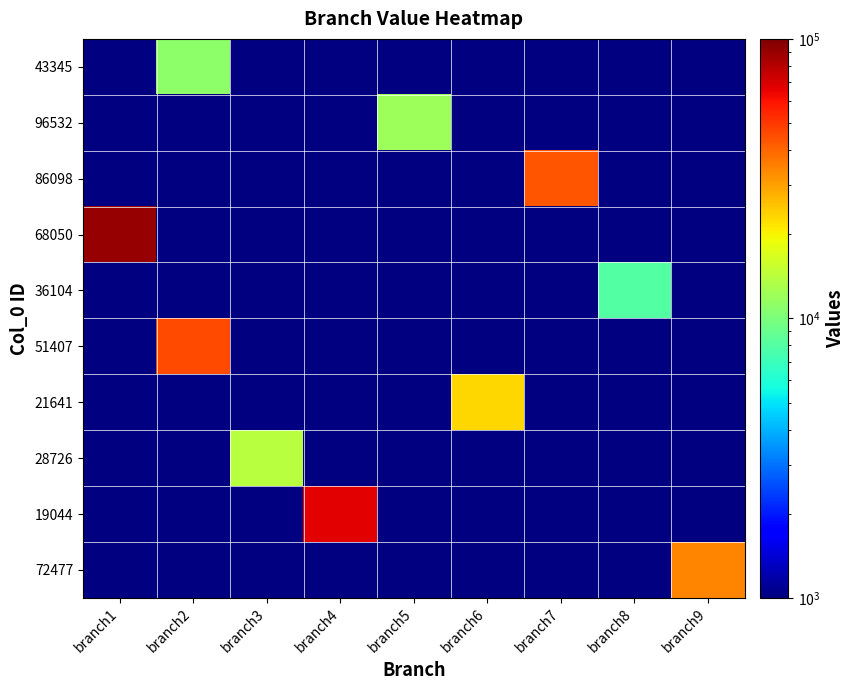

At which category does the chart reach its peak across all series?

branch1